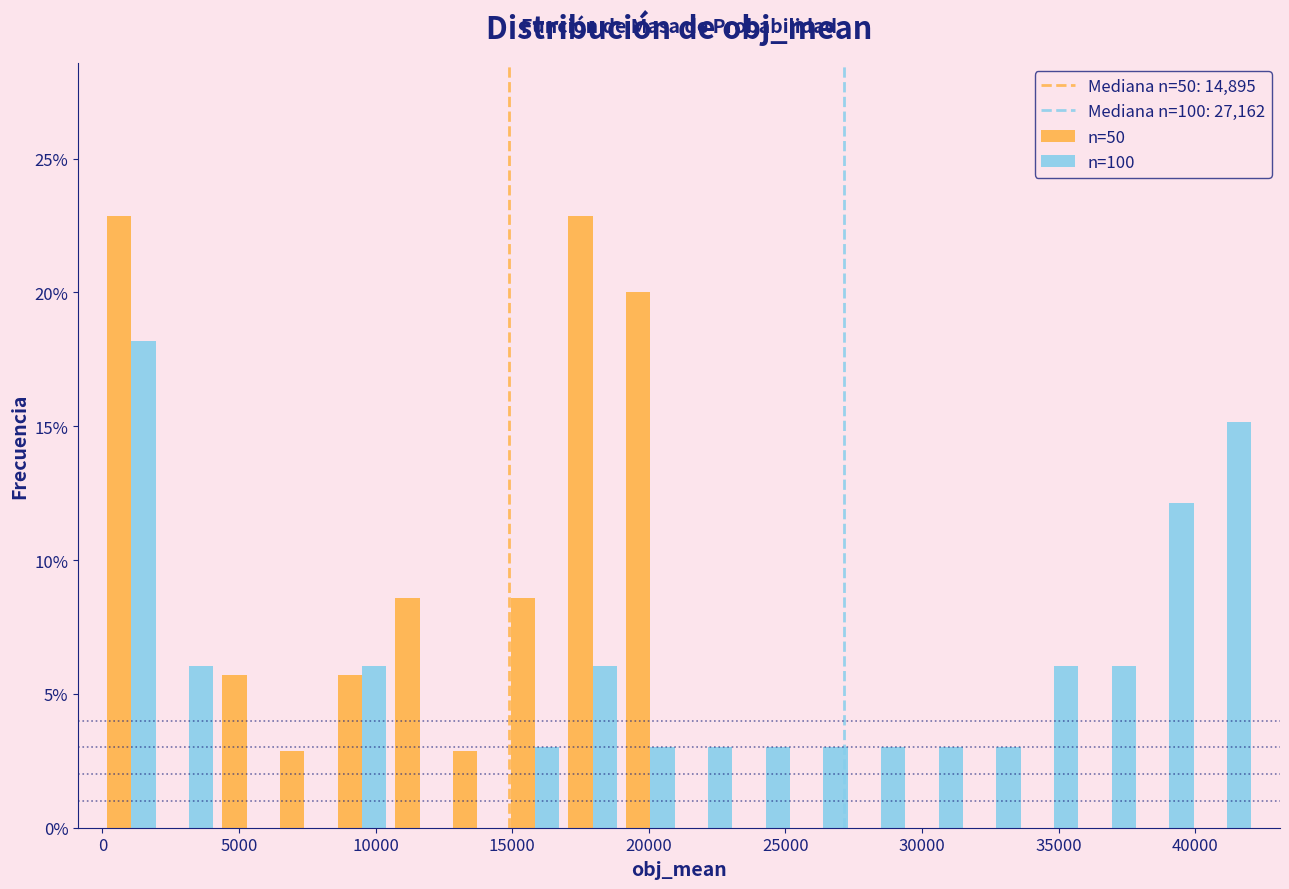

What is the height of the n=100 bar covering 23000 to 25500 on the x-axis? Neither the bar edges nor the heights are printed on the chart, so give them approximately, as read against the axes.

3.0